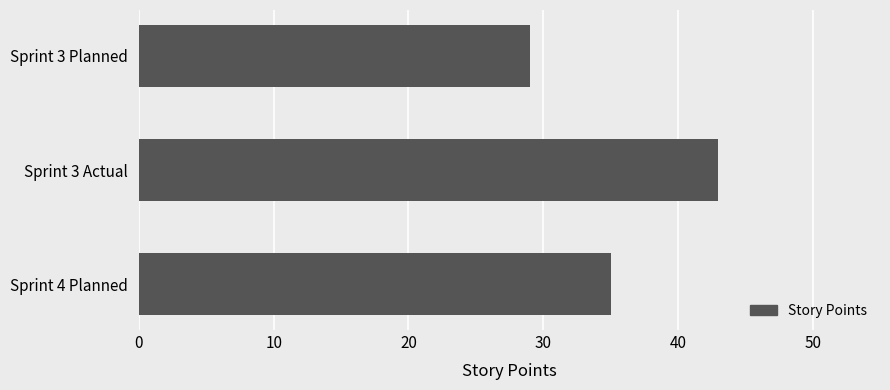

Approximately how many times larger is the value at Sprint 3 Actual compared to Sprint 4 Planned?

1.2